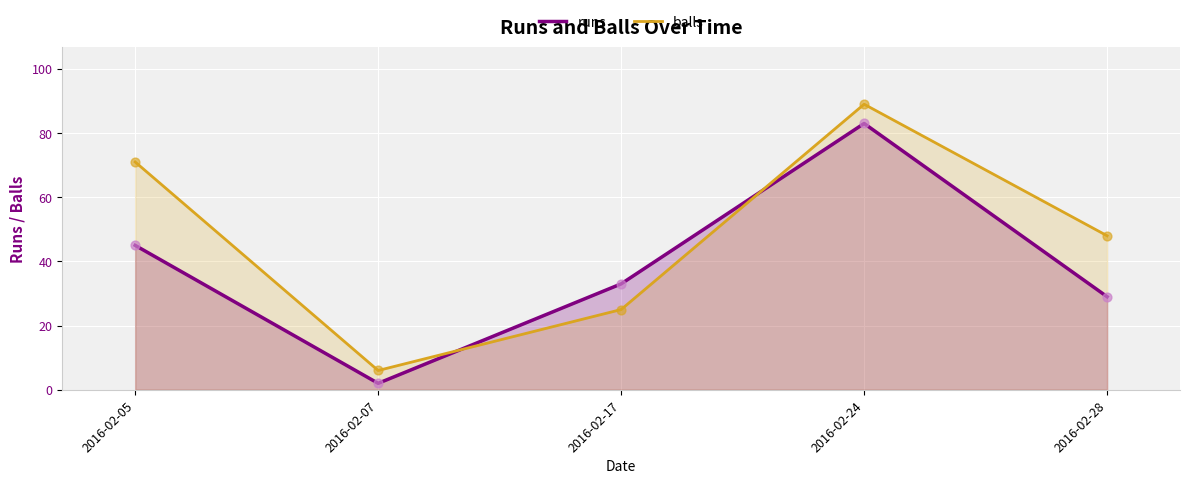

At how many categories does at least one series exceed 28?

4